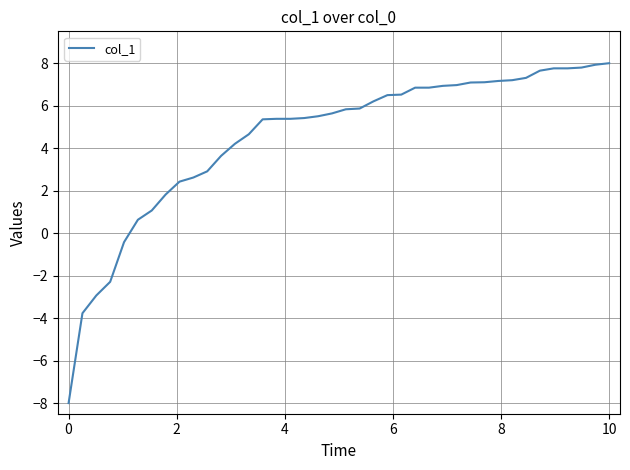

Is this an area chart (filled region under the line)?

No